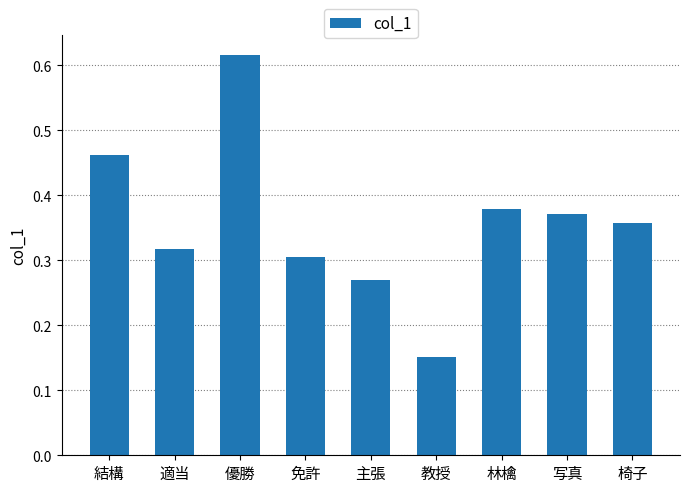

The chart shows a value of 0.5 at 林檎. True or false?

False